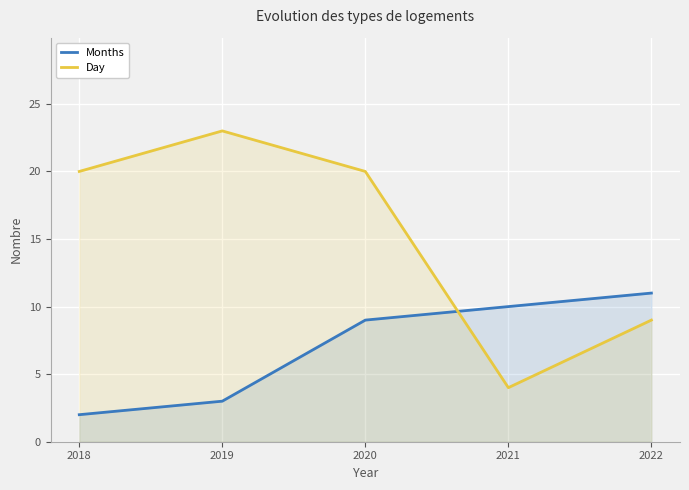

Which label corresponds to the largest value in the chart?

2019